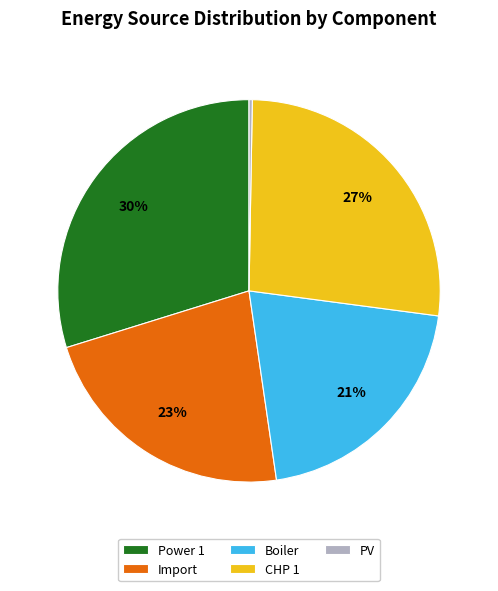

Does Power 1 represent more than half of the total?

No